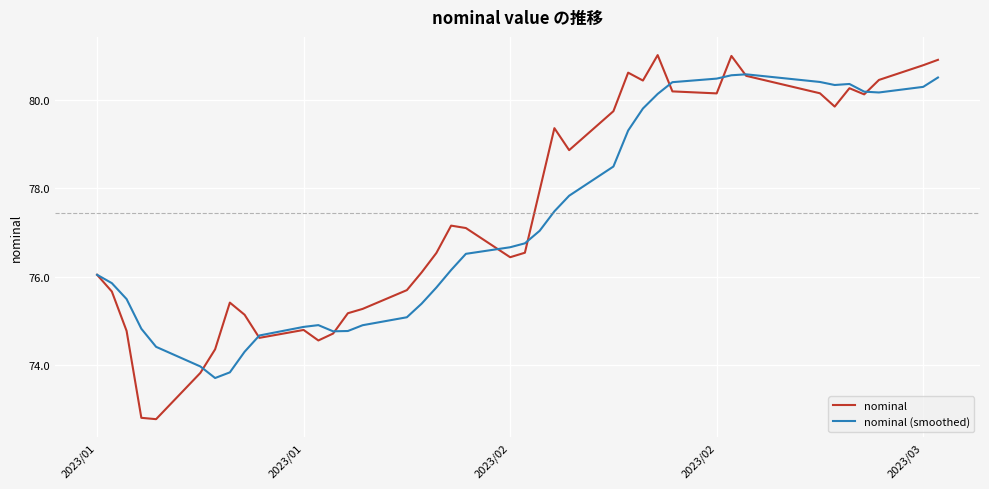

What is the highest value of the nominal series?

81.0